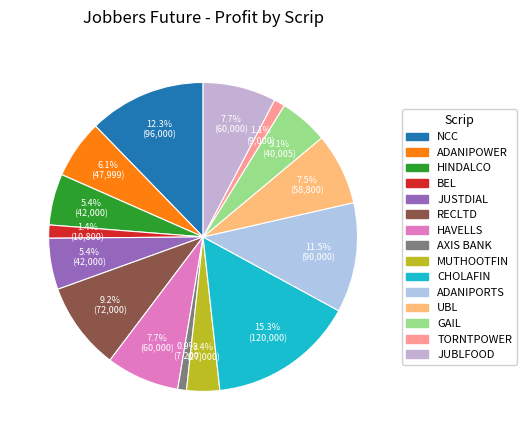

Rank the categories by value from highest to lowest.

CHOLAFIN, NCC, ADANIPORTS, RECLTD, HAVELLS, JUBLFOOD, UBL, ADANIPOWER, HINDALCO, JUSTDIAL, GAIL, MUTHOOTFIN, BEL, TORNTPOWER, AXIS BANK